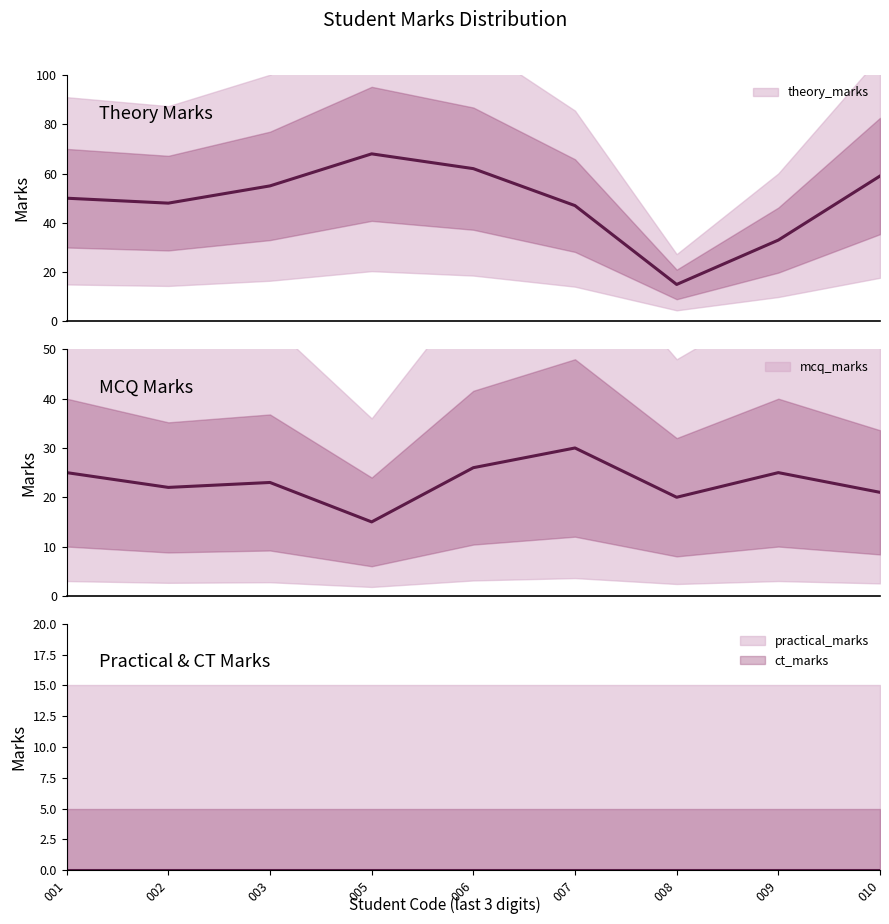

What is the smallest value displayed?

15